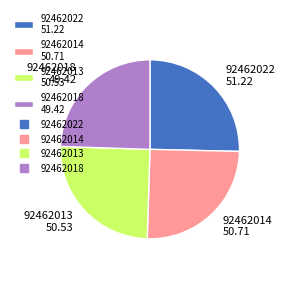

Which has a higher value, 92462014 50.71 or 92462018 49.42?

92462014 50.71